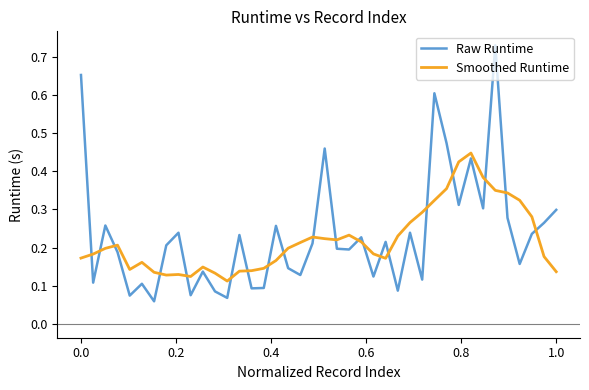

Which series has the largest range (max minus min)?

Raw Runtime